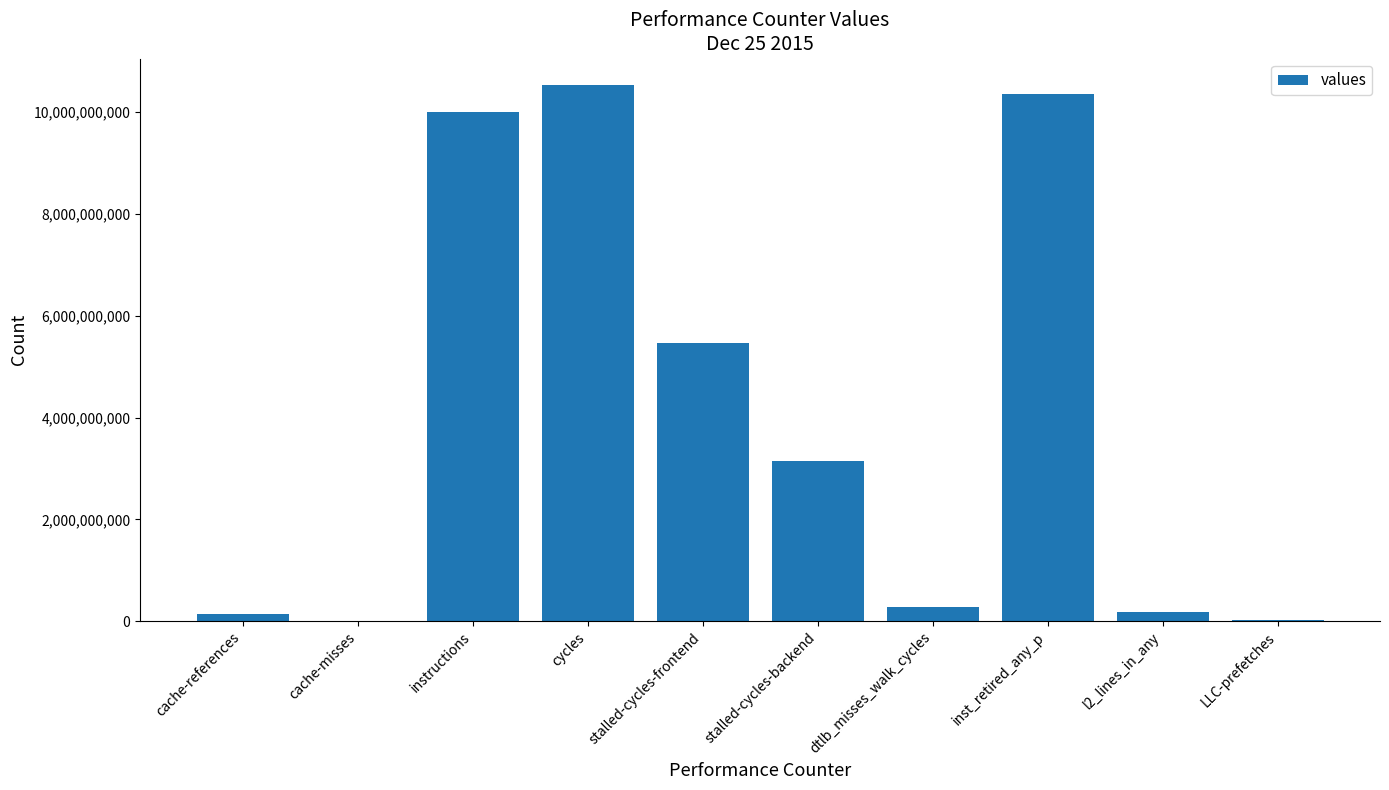

What is the maximum value shown in the chart?

10529380254